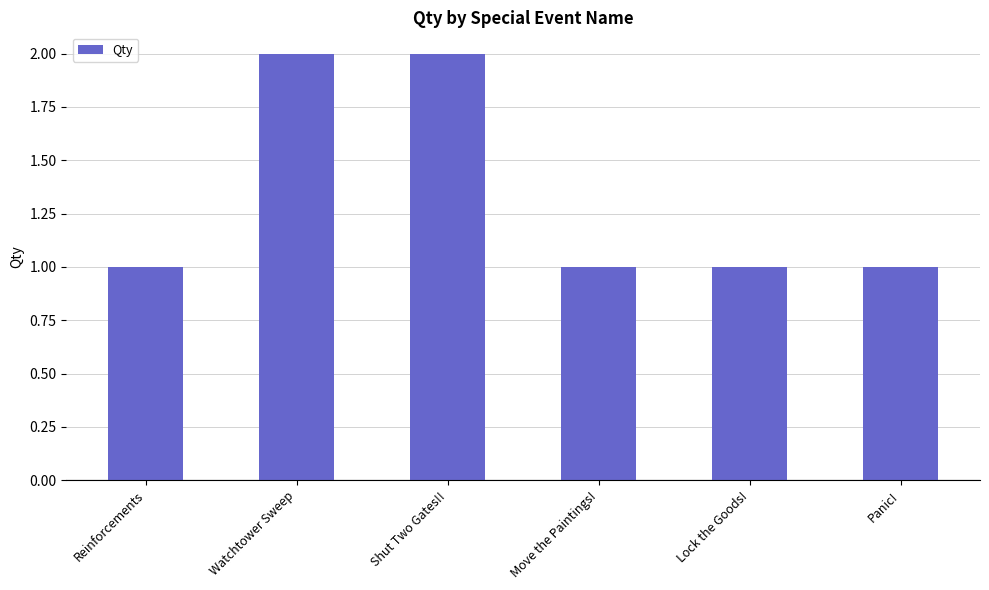

What is the ratio of the value at Lock the Goods! to the value at Shut Two Gates!!?

0.5